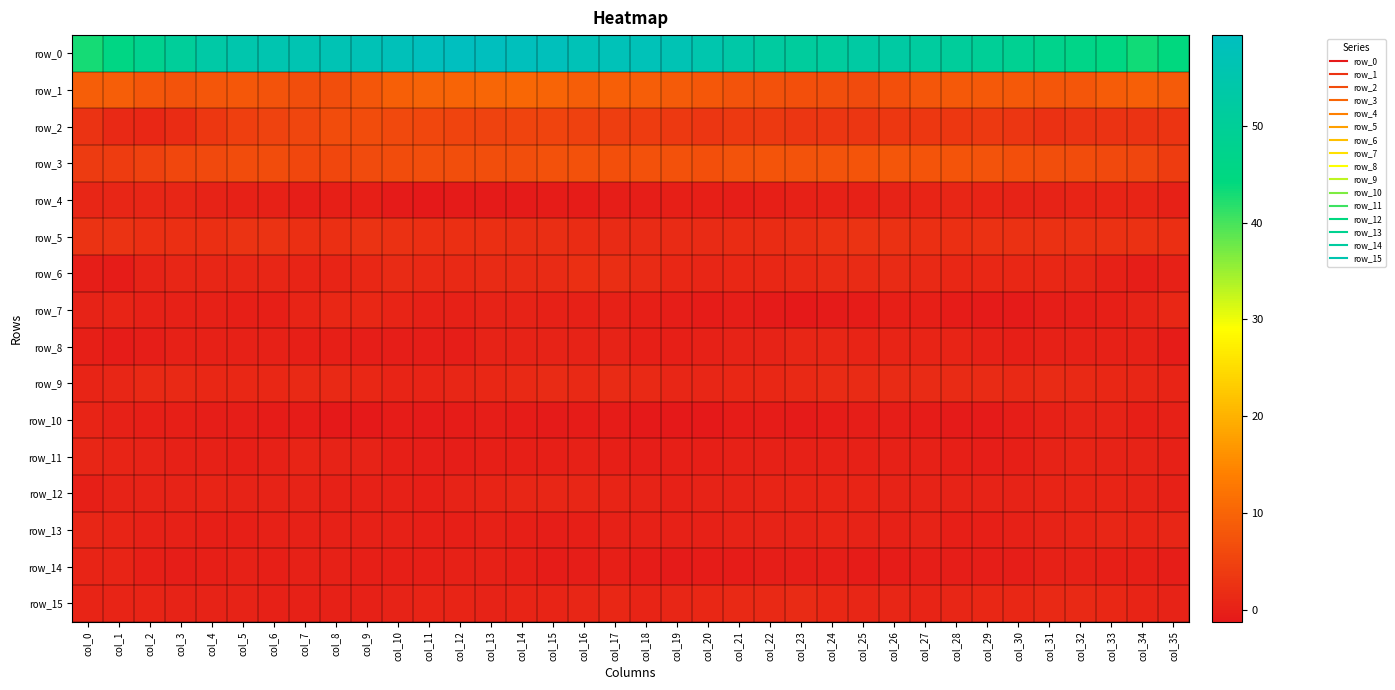

What is the approximate value of row_5 at col_3?

2.2